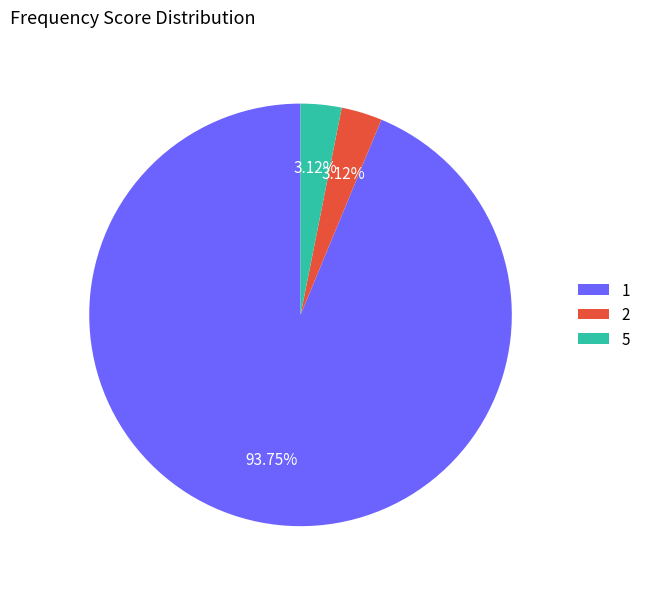

Which slice represents more than half of the pie?

1